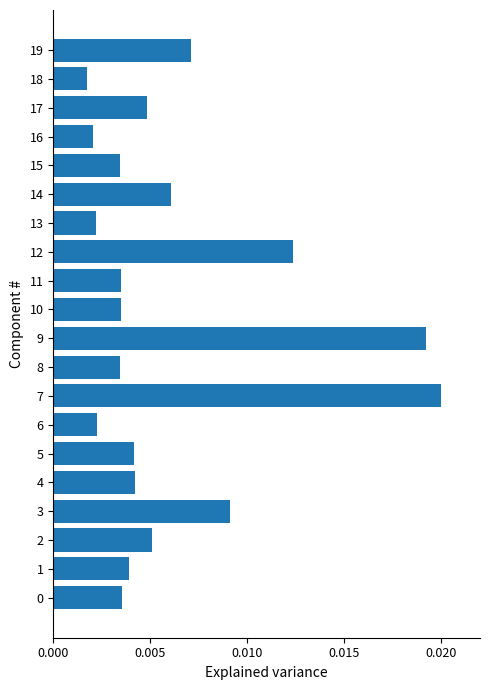

Between 12 and 14, which is larger?

12